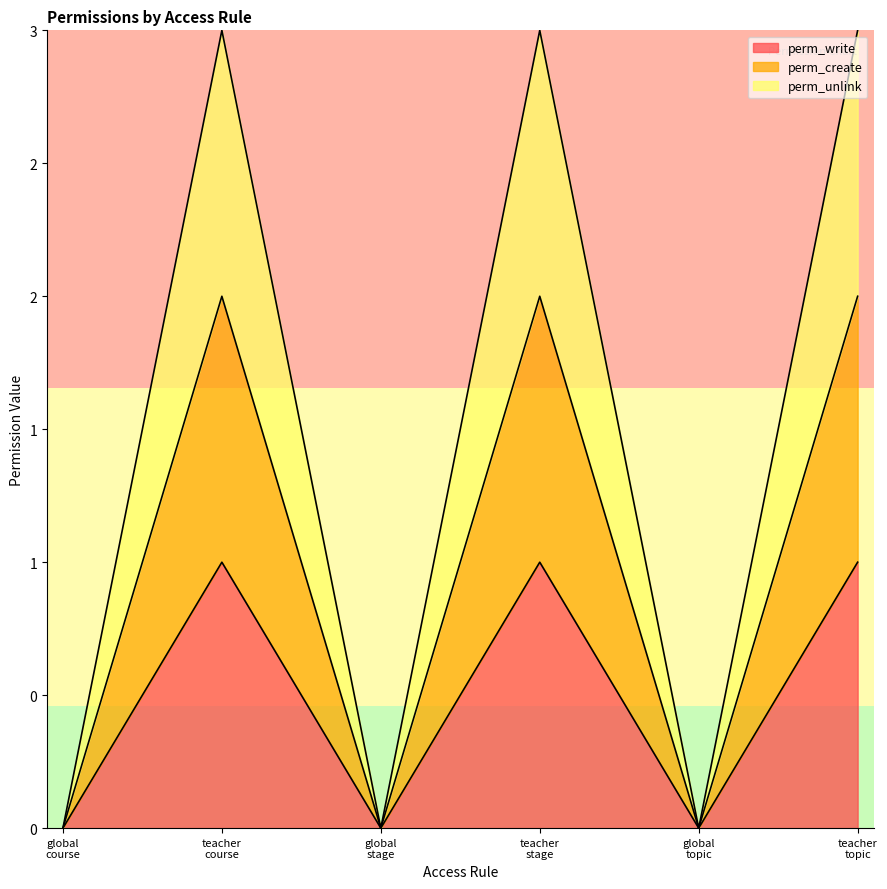

Which category has the lowest value across all series?

global course